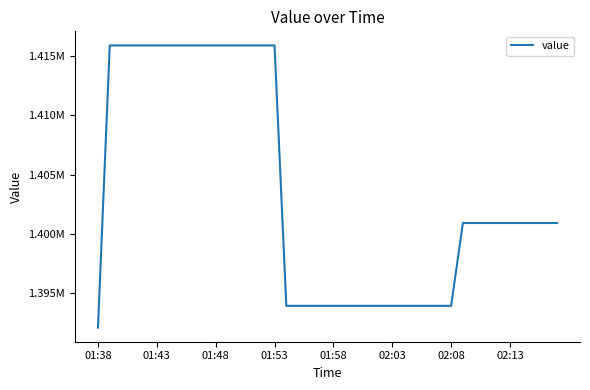

Does the chart display data point markers on the line(s)?

No